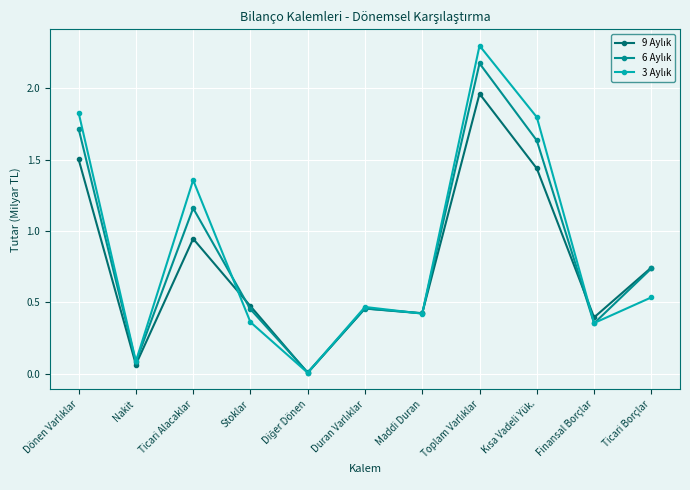

What is the label of the 10th point from the left?

Finansal Borçlar